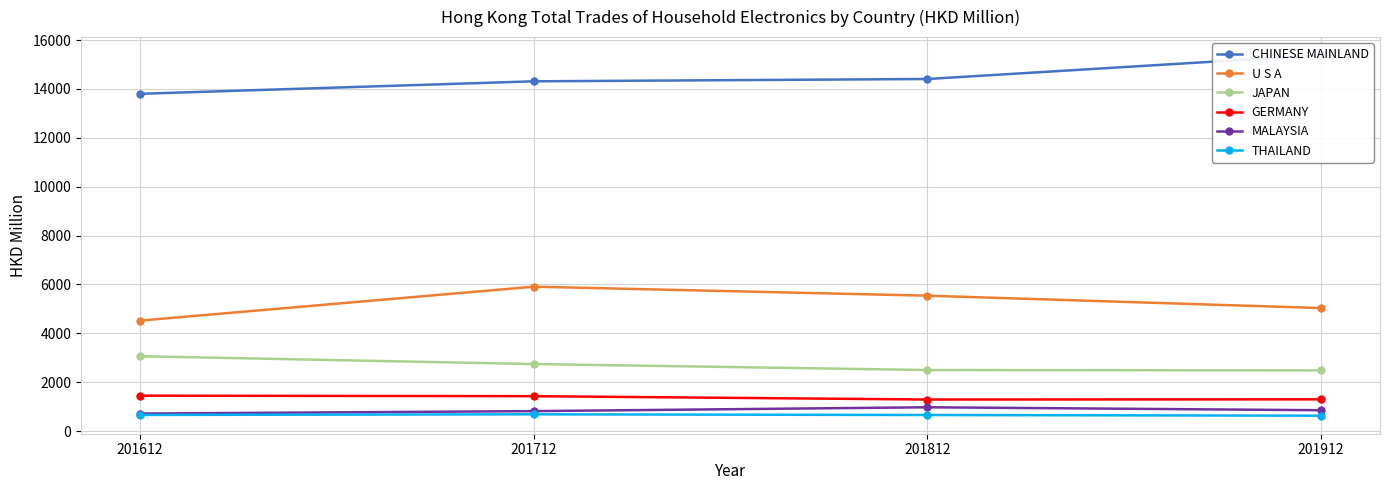

What is the total value across all series at 201812?

25376.3